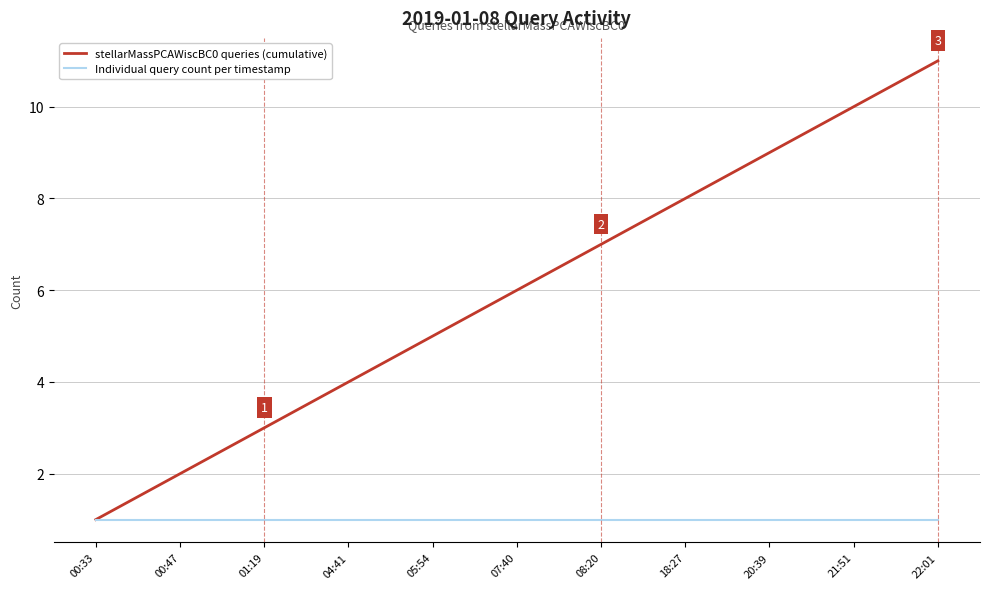

What is the average value of the stellarMassPCAWiscBC0 queries (cumulative) series?

6